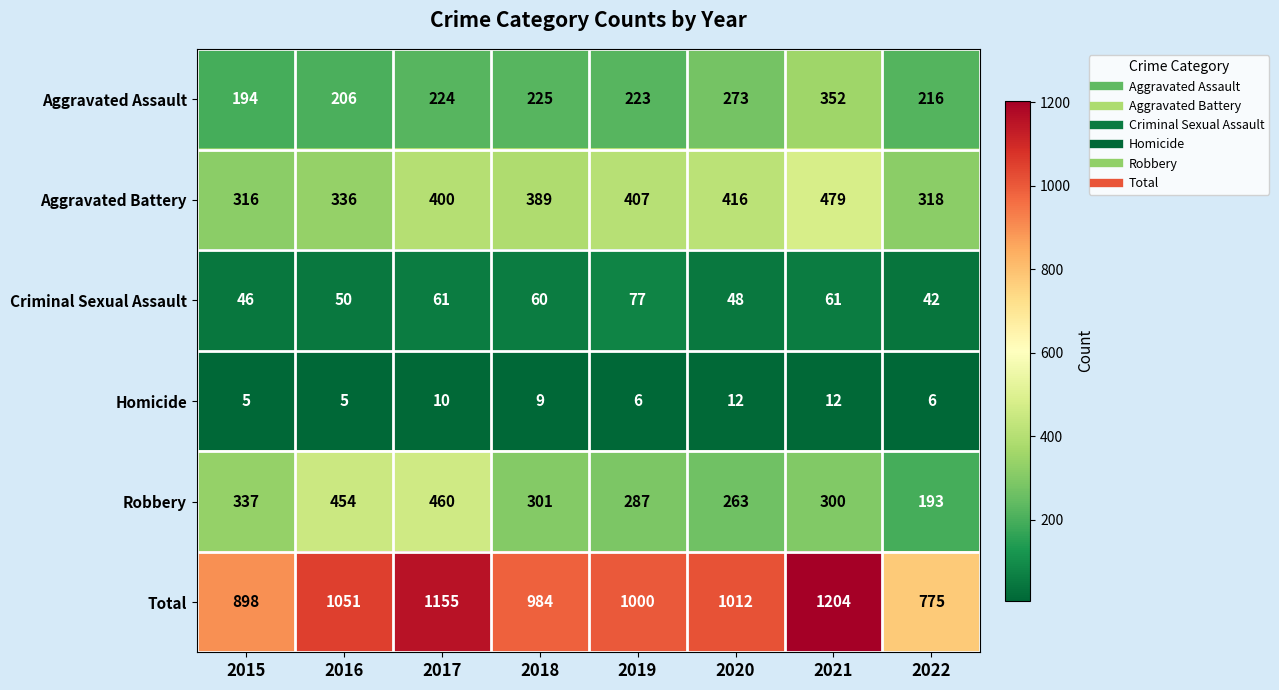

True or false: Homicide has a value of 6 at 2019.

True